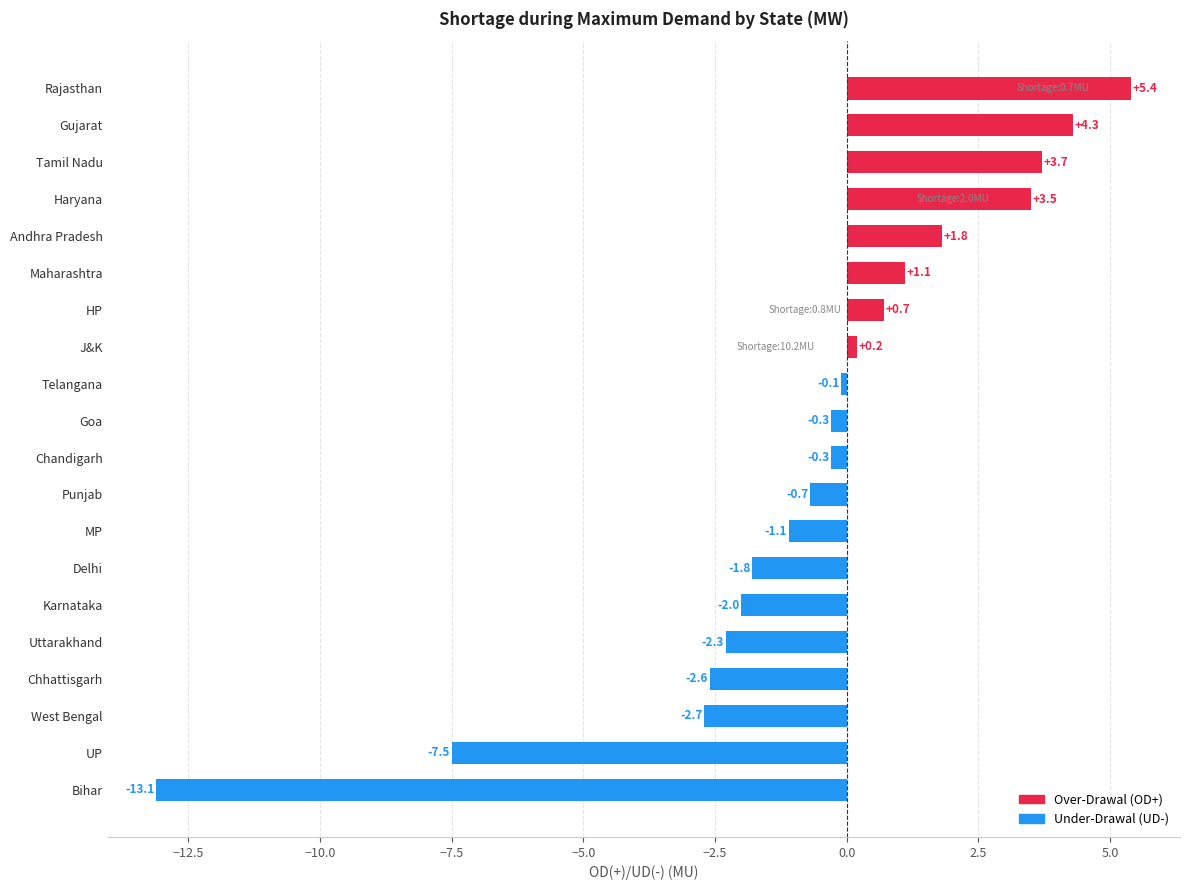

What is the maximum value shown in the chart?

5.4